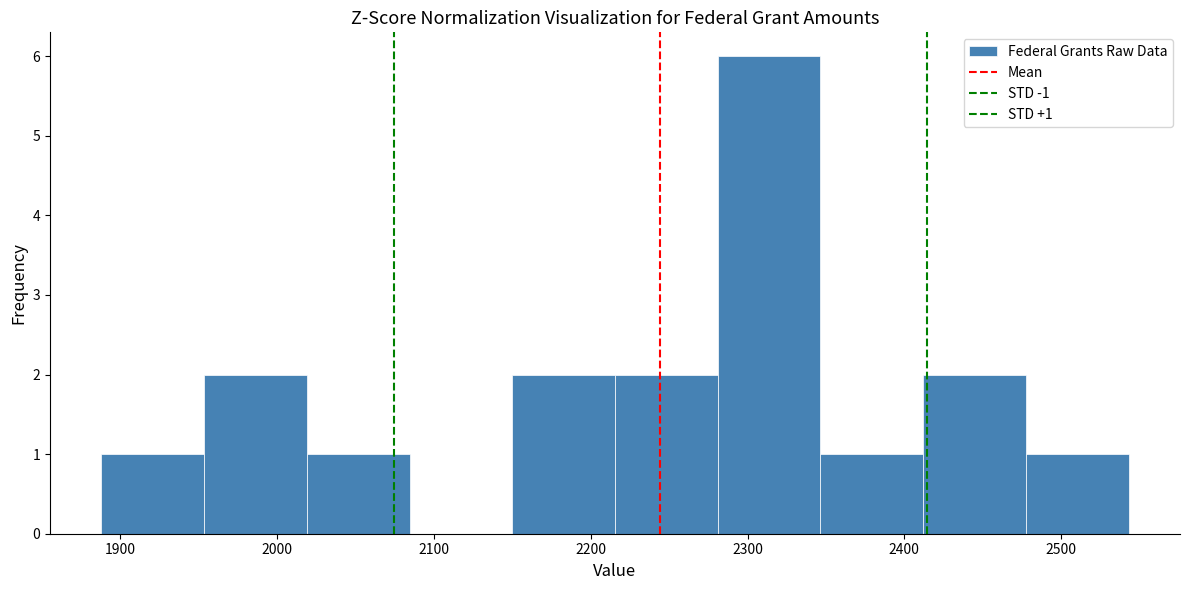

Which range on the x-axis has the tallest bar?

2280 to 2350